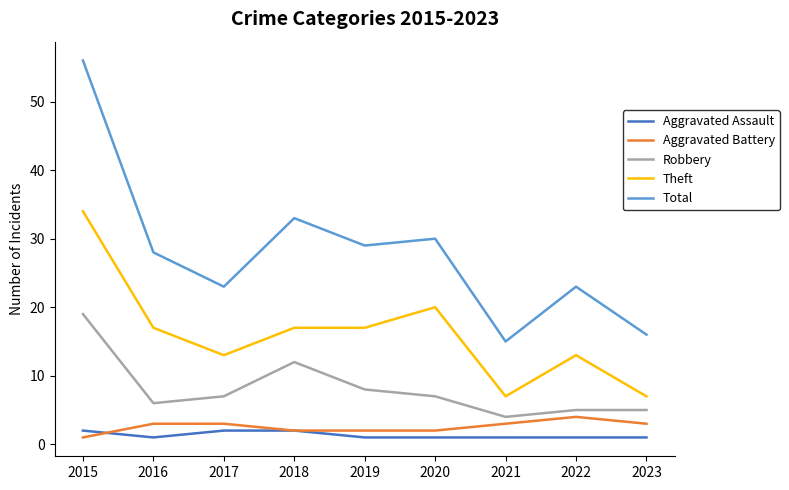

True or false: Theft has a value of 17 at 2016.

True